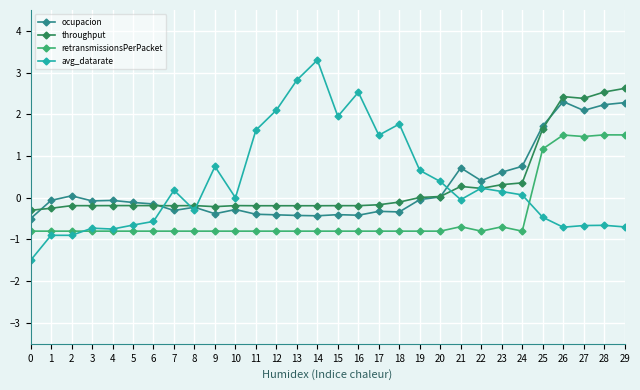

Between 6 and 23, which series saw the biggest shift?

ocupacion